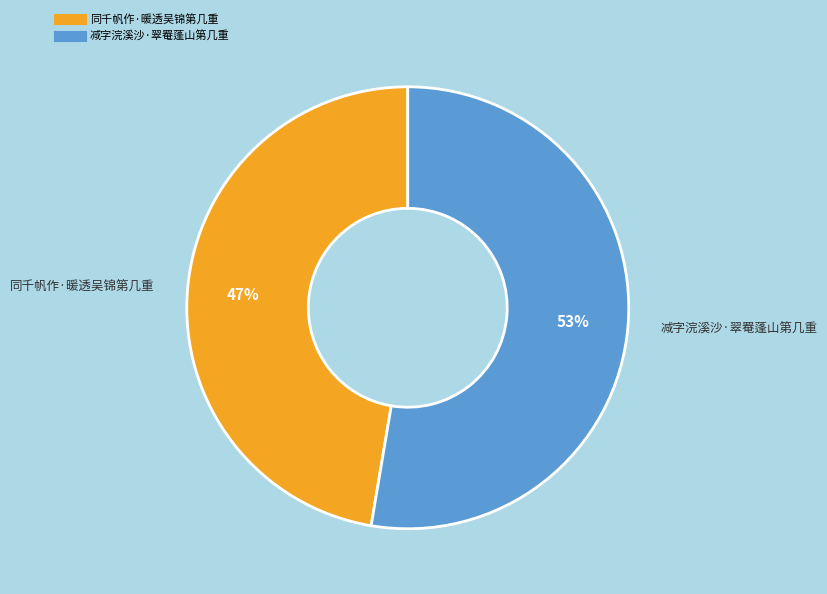

Rank the categories by value from highest to lowest.

减字浣溪沙·翠罨蓬山第几重, 同千帆作·暖透吴锦第几重